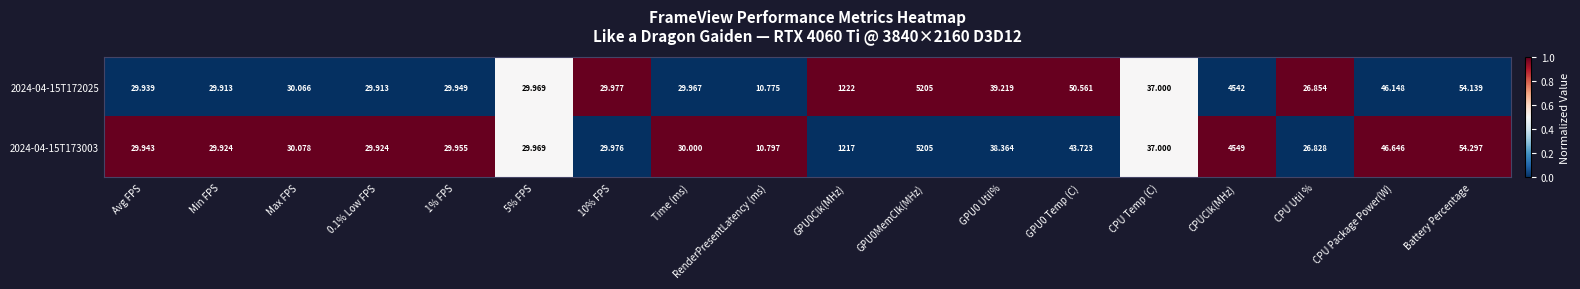

How many series are shown in this chart?

2